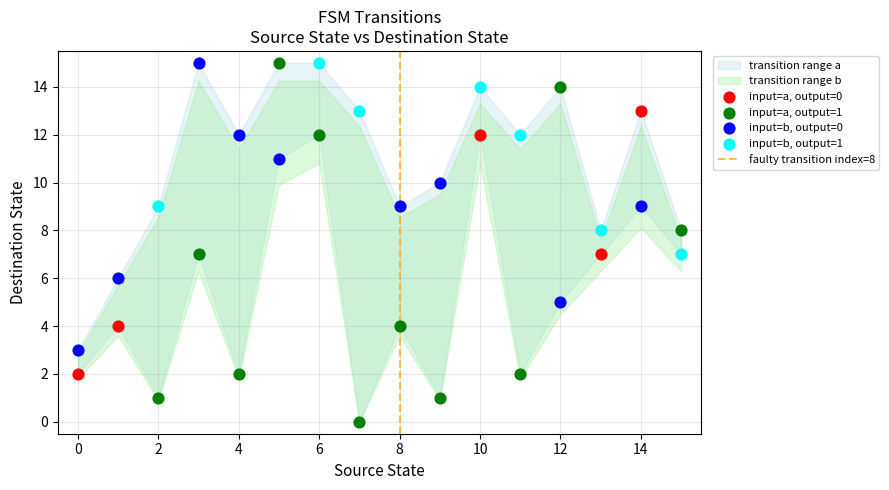

Which series reaches the minimum Y coordinate?

input=a, output=1